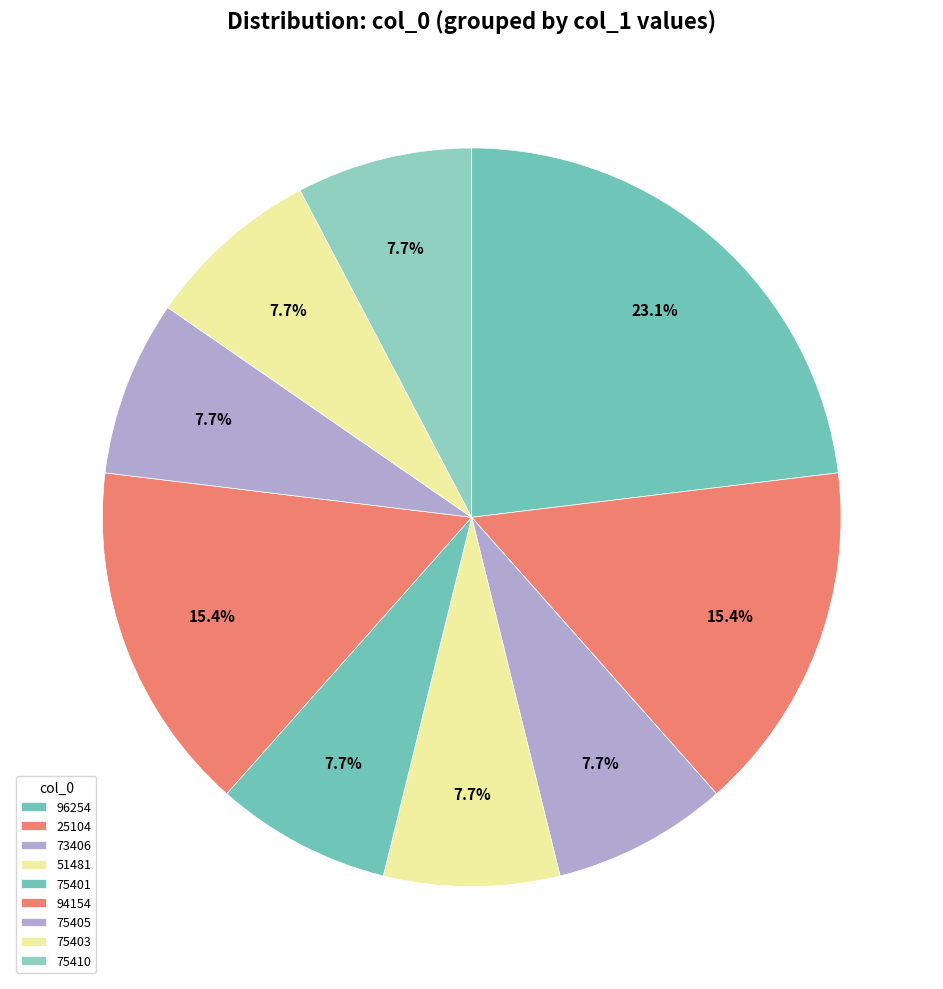

To the nearest percent, what is the combined percentage of 75401 and 75405?

15%